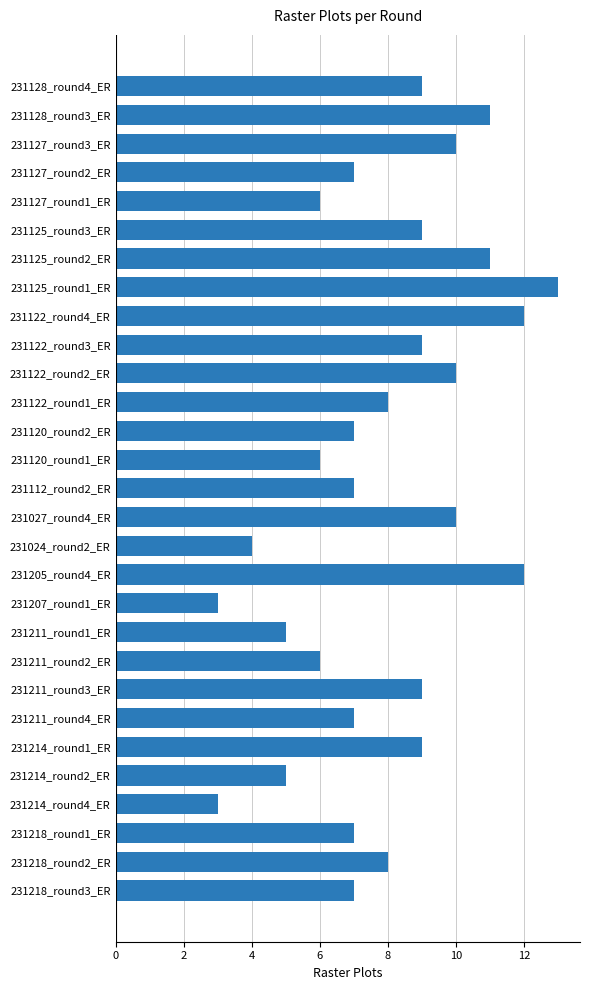

What is the difference between the maximum and minimum values?

10